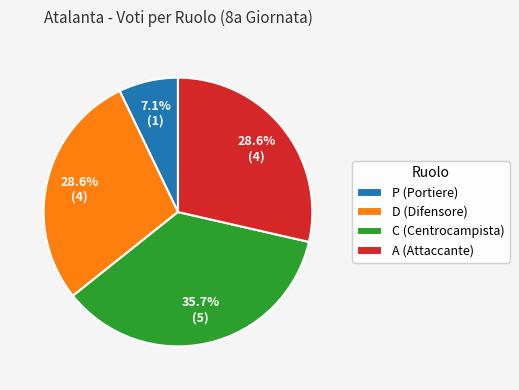

What is the largest slice in the pie chart?

C (Centrocampista)